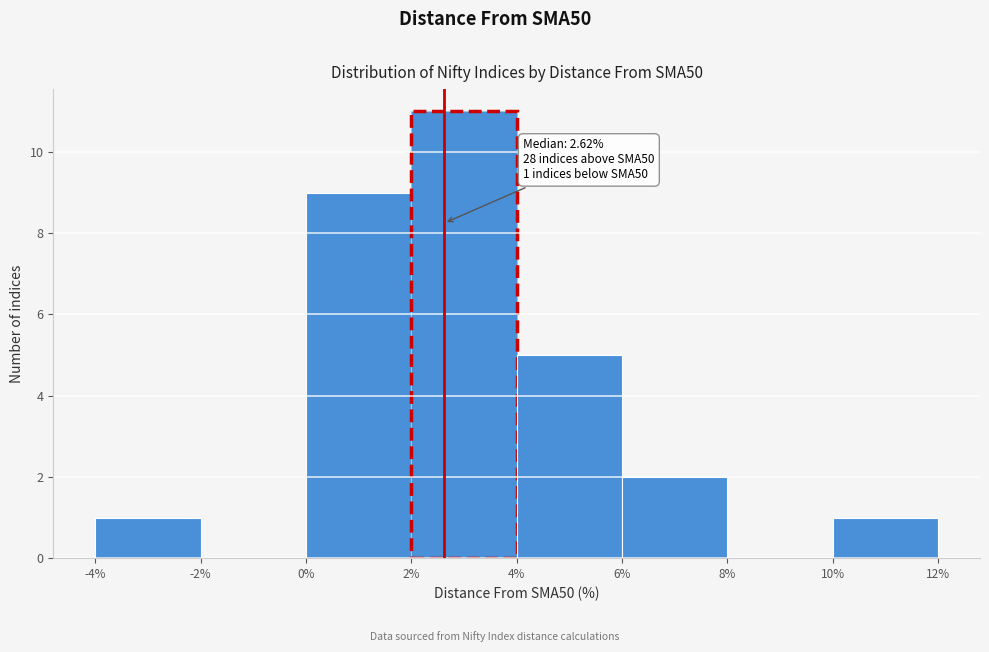

Over which range of the x-axis is the bar tallest?

2% to 4%